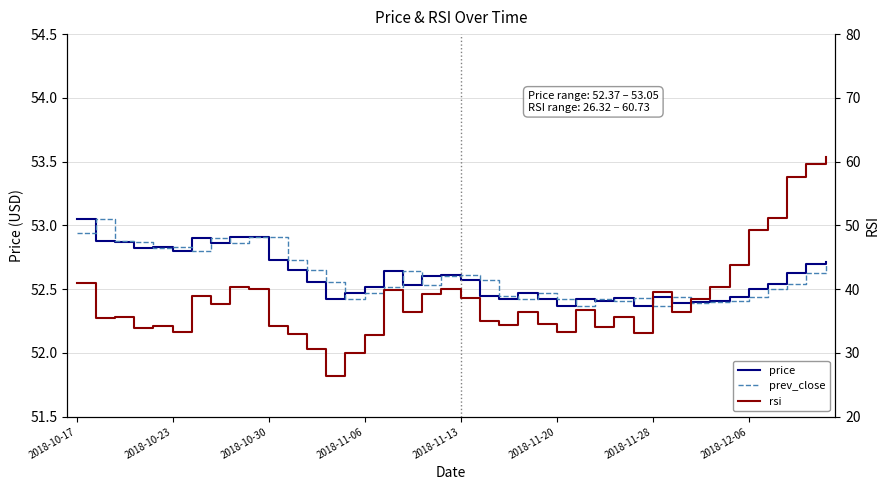

What are all the series names shown in the legend?

price, prev_close, rsi